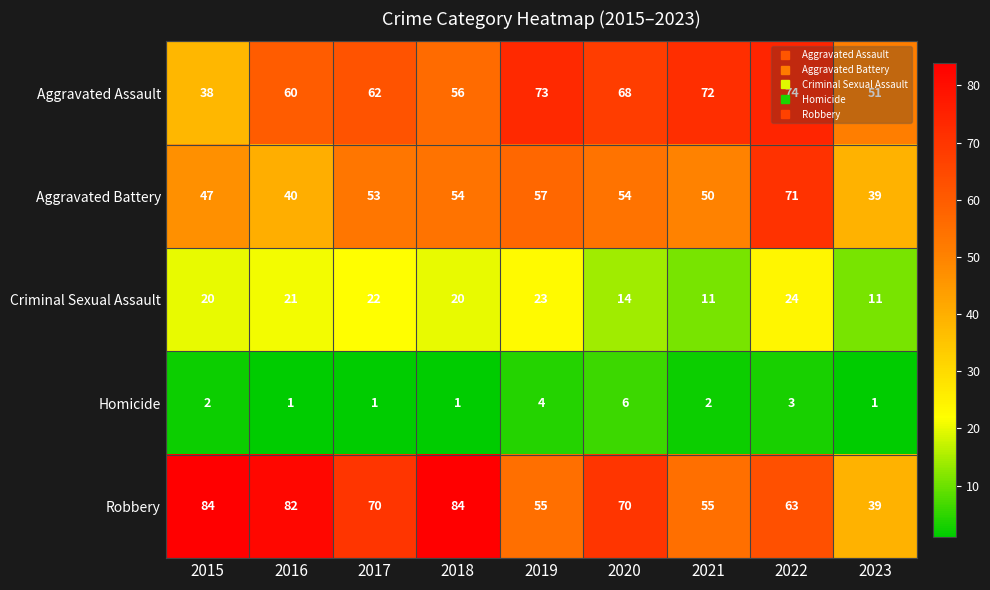

At which category is the sum across all series the highest?

2022